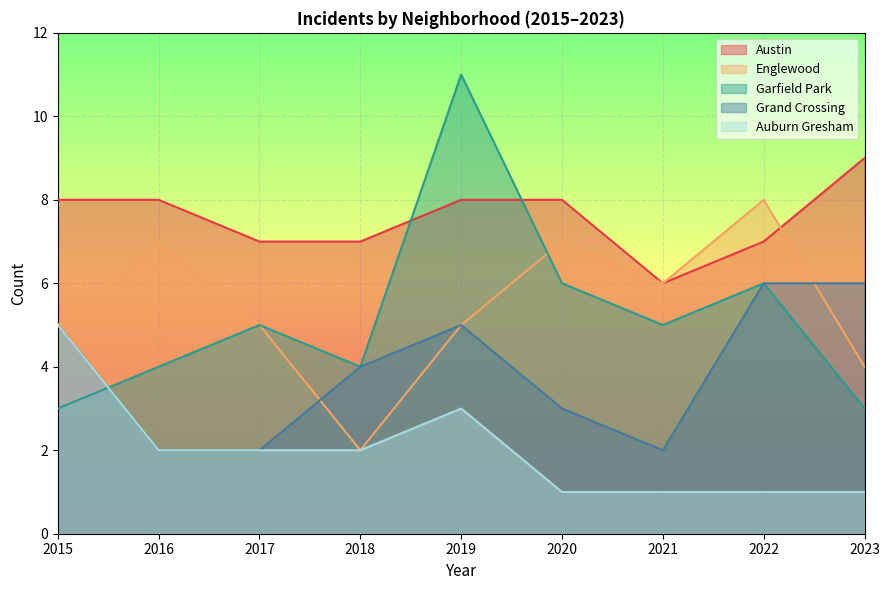

Rank the categories by Austin value from highest to lowest.

2023, 2015, 2016, 2019, 2020, 2017, 2018, 2022, 2021